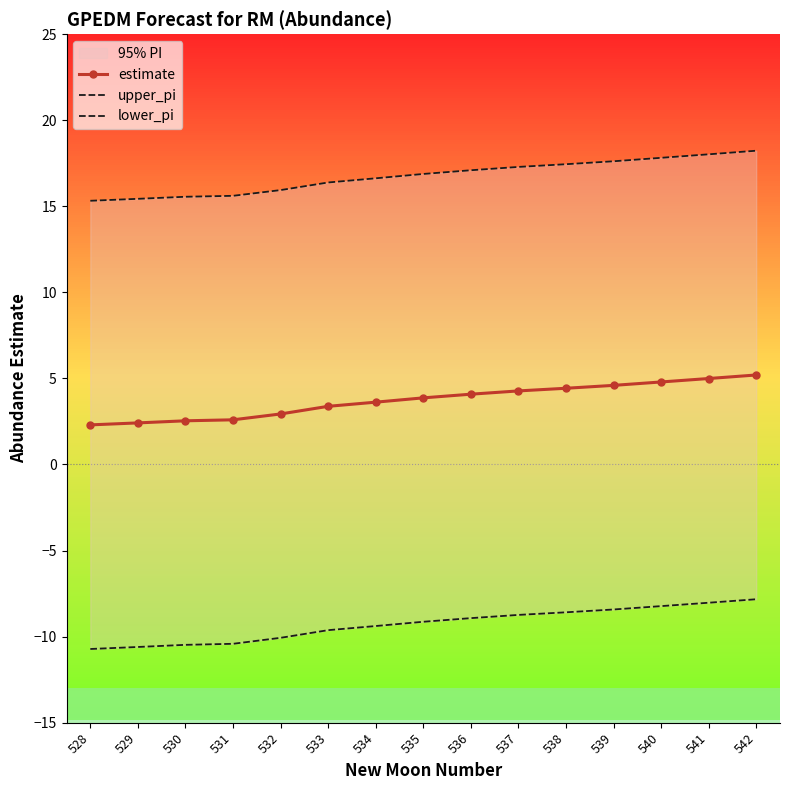

Is it true that lower_pi equals -14.3 at 536?

False